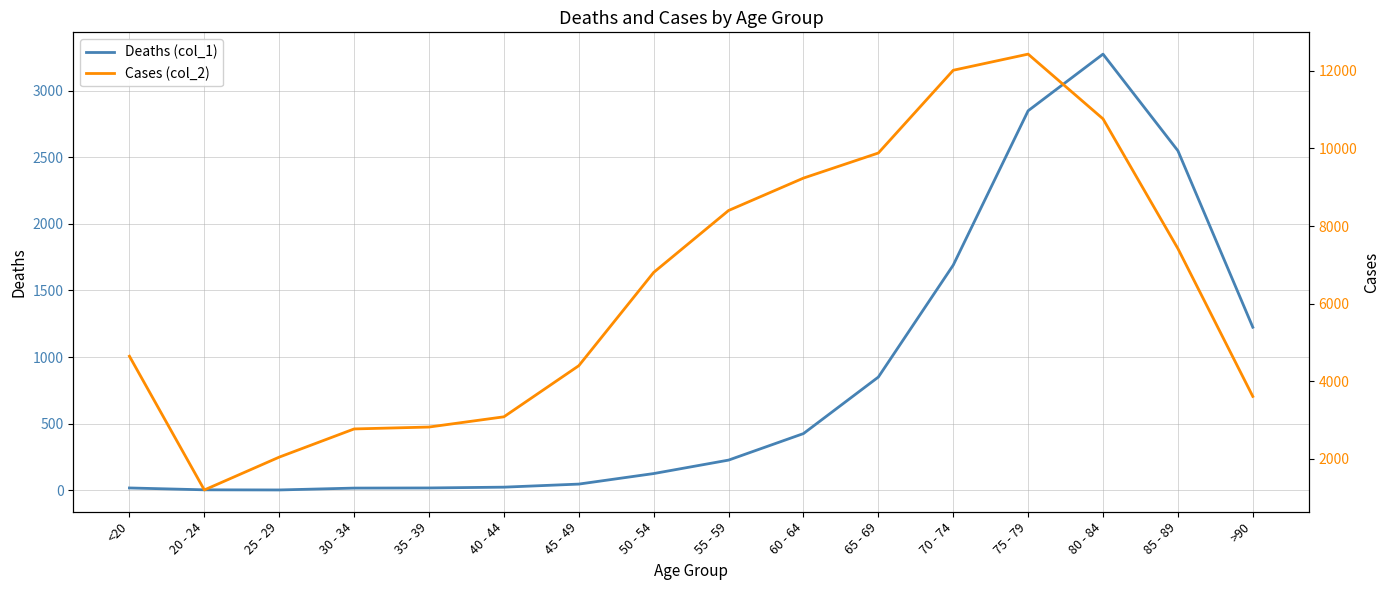

Rank the categories by Deaths (col_1) value from lowest to highest.

25 - 29, 20 - 24, 30 - 34, <20, 35 - 39, 40 - 44, 45 - 49, 50 - 54, 55 - 59, 60 - 64, 65 - 69, >90, 70 - 74, 85 - 89, 75 - 79, 80 - 84